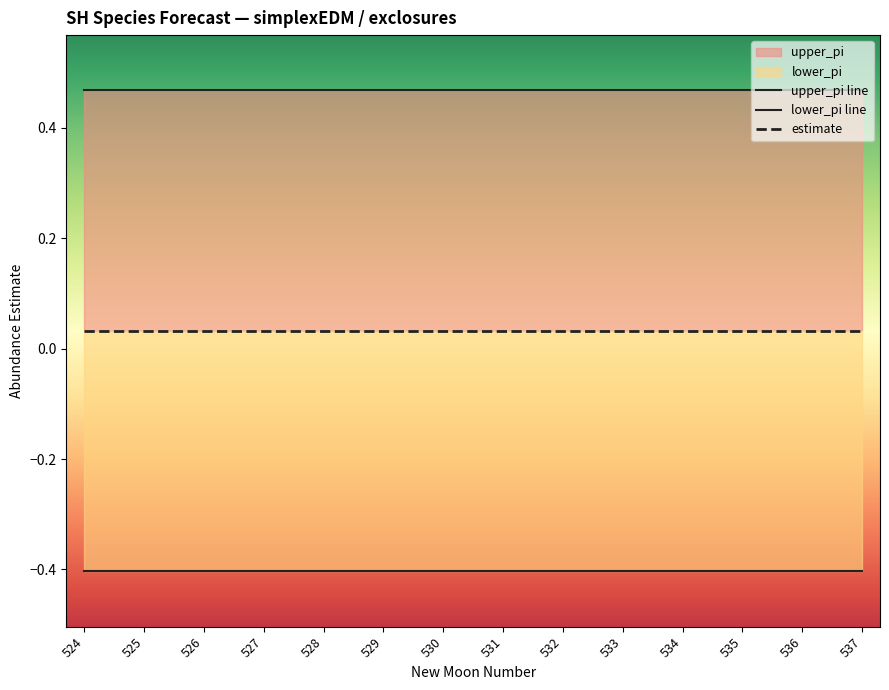

List the series in order of their peak value, highest first.

upper_pi line, estimate, lower_pi line